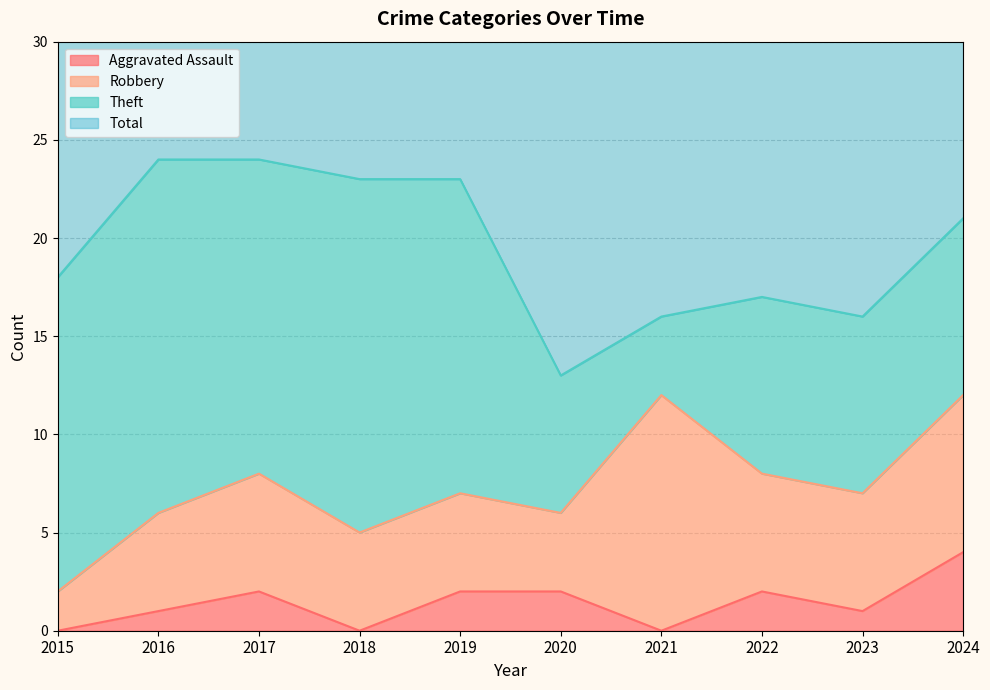

Which has a higher value, 2019 or 2022?

2019